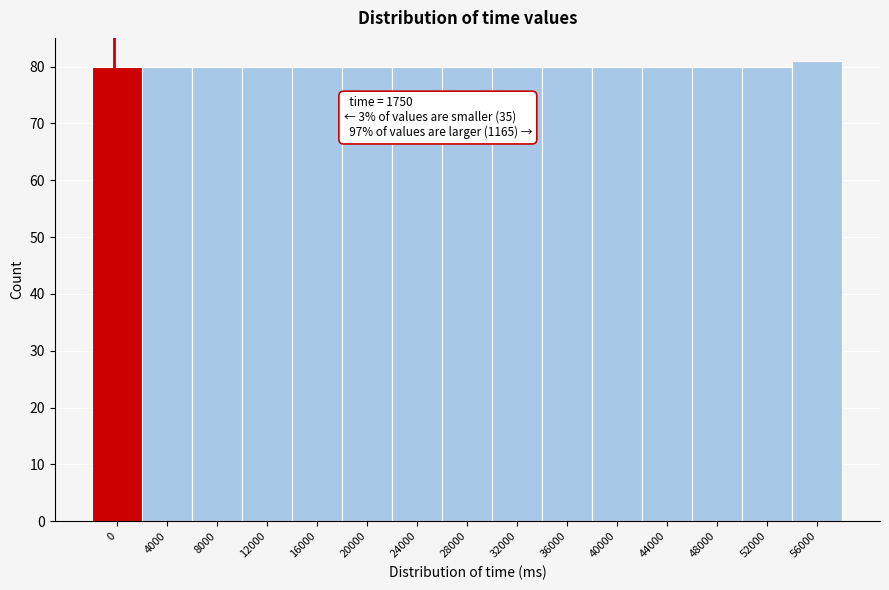

Reading left to right, extract all data points from this chart.

0=80	4000=80	8000=80	12000=80	16000=80	20000=80	24000=80	28000=80	32000=80	36000=80	40000=80	44000=80	48000=80	52000=80	56000=81